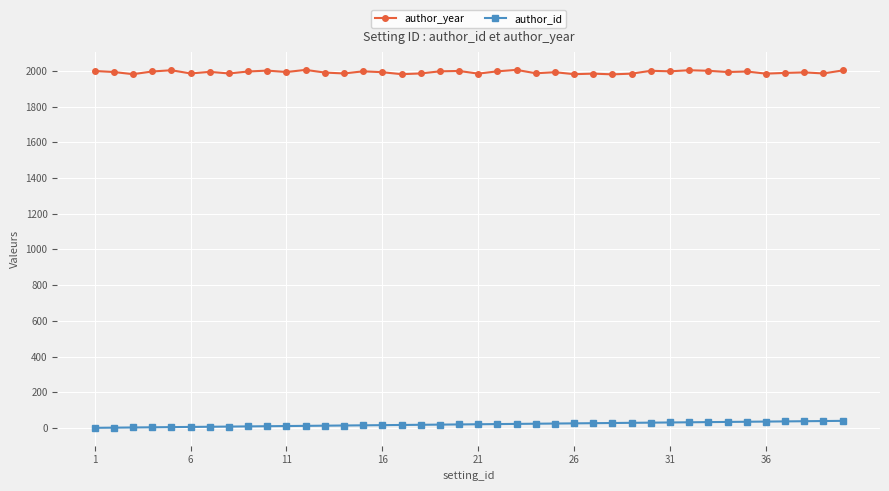

What is the sum of all author_id values?

820